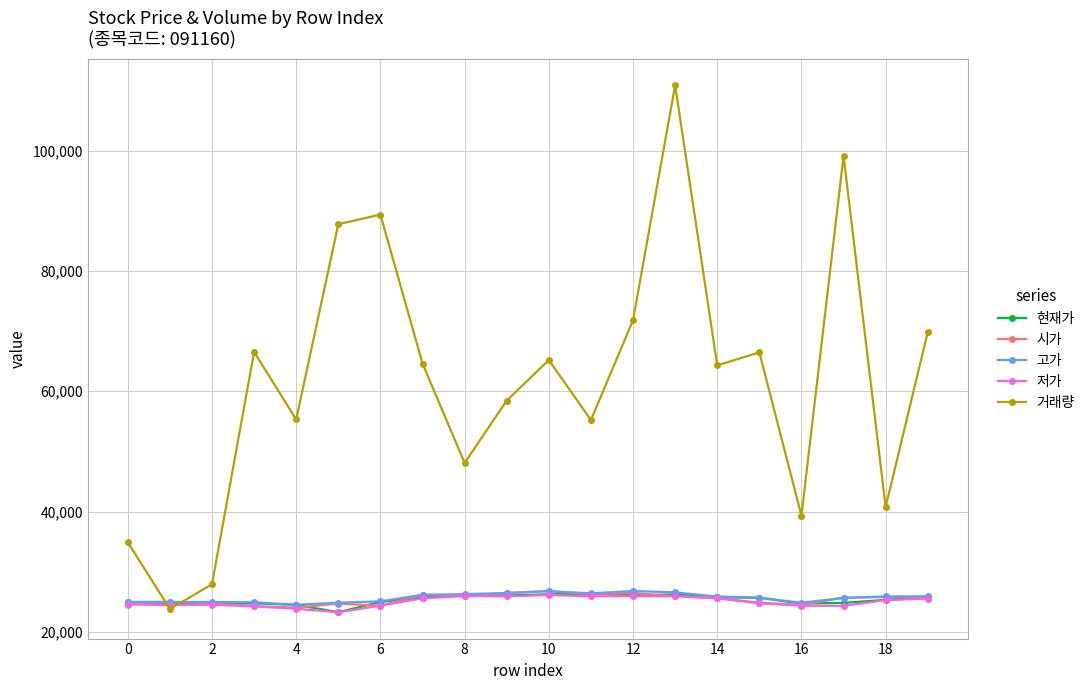

At how many categories does at least one series exceed 77739?

4